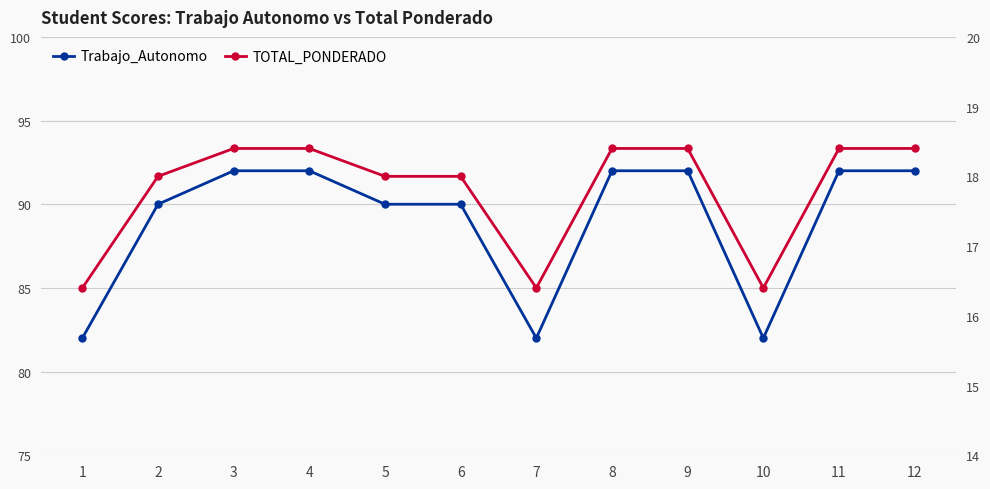

Where is Trabajo_Autonomo nearest to the value 87?

2